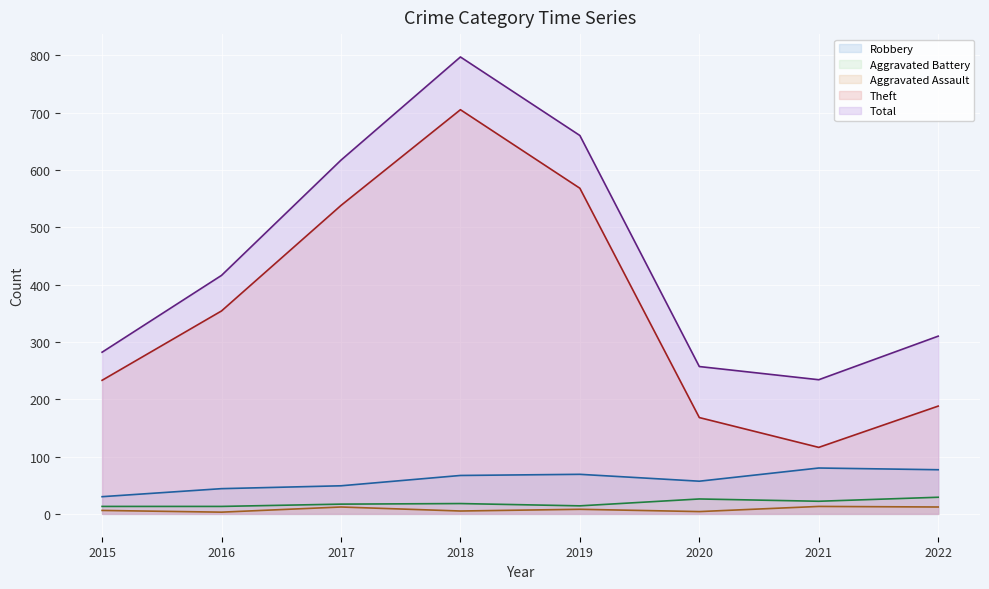

How many data points does each series have?

8